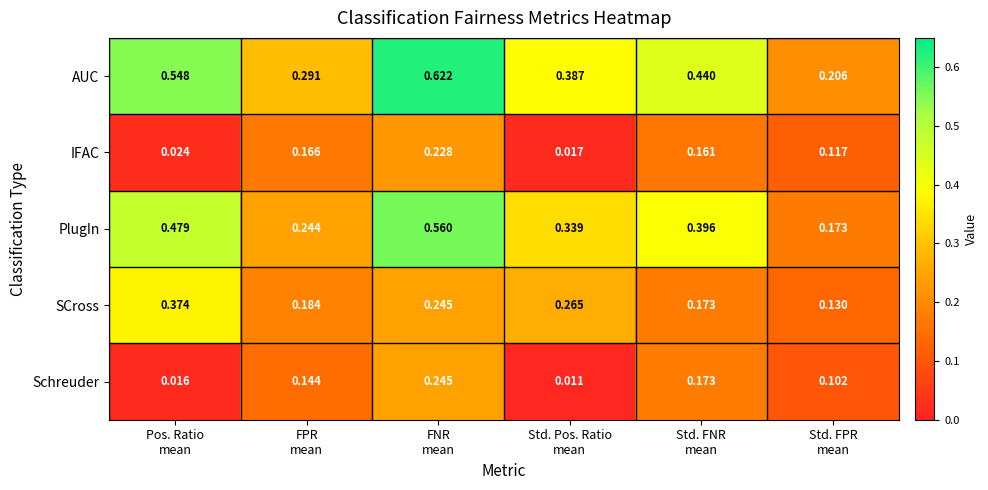

Which series has the largest total across all categories?

AUC